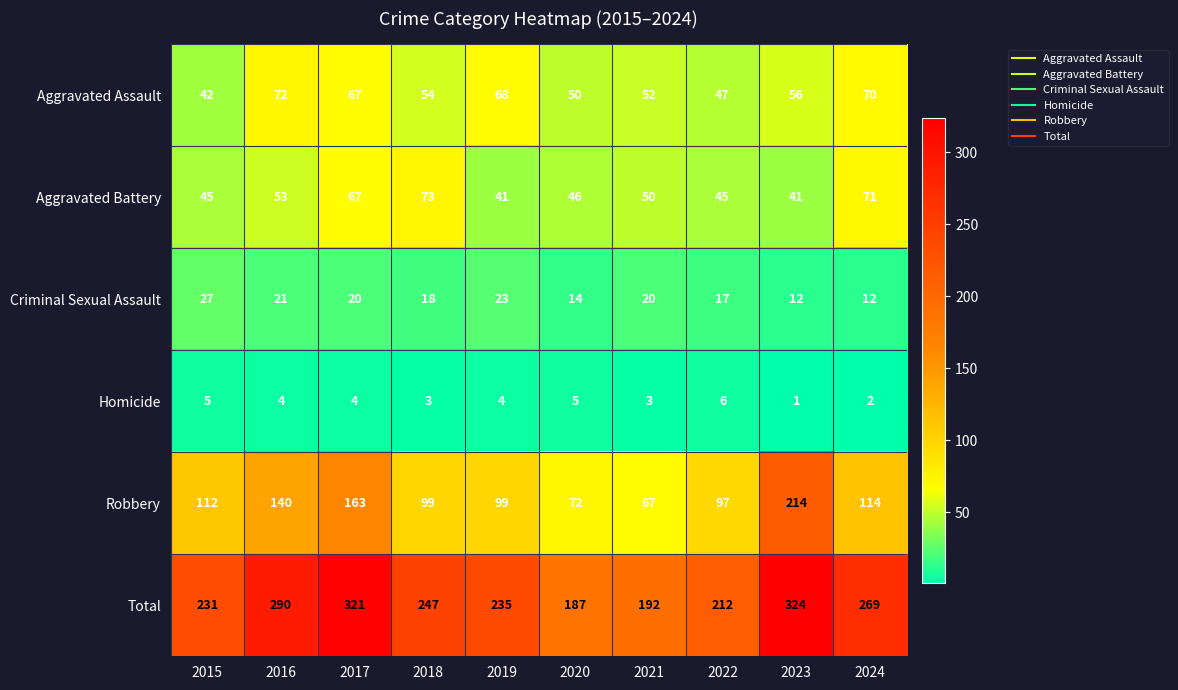

What is the greatest value displayed?

324